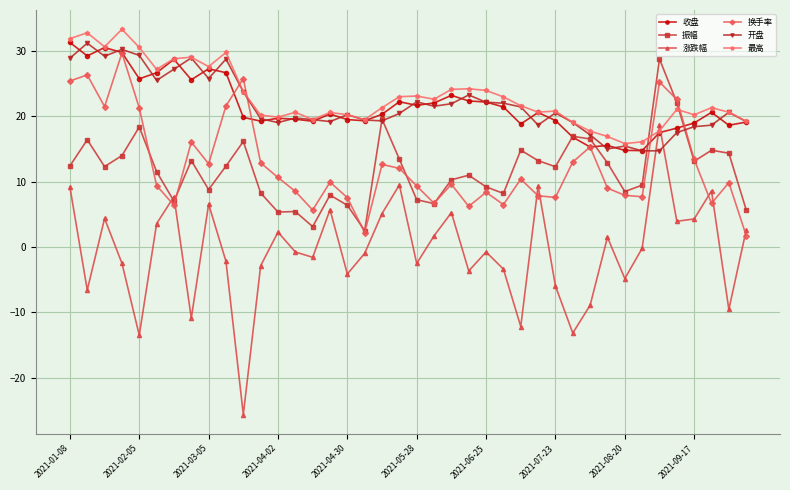

What is the difference between the second highest and minimum values in the 振幅 series?

19.6